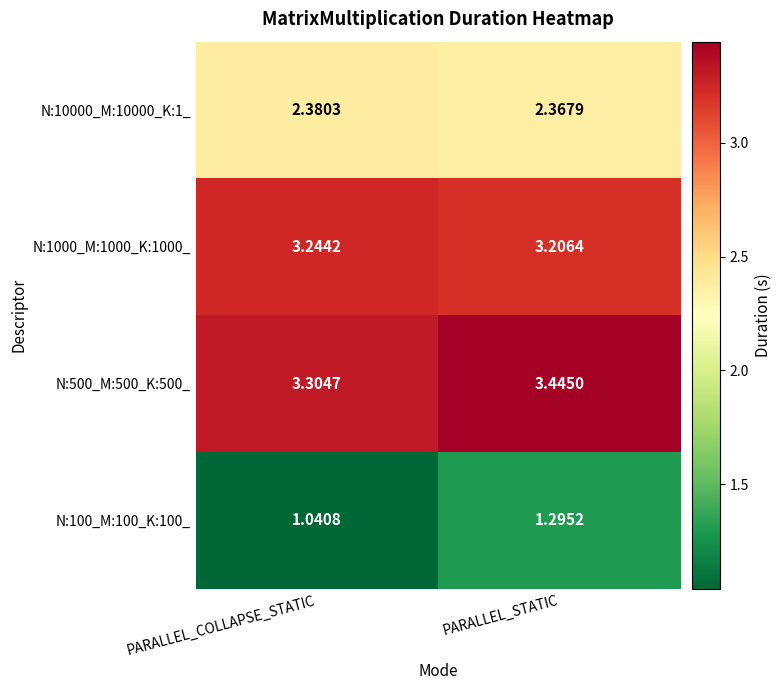

Where is N:500_M:500_K:500_ nearest to the value 3?

PARALLEL_COLLAPSE_STATIC